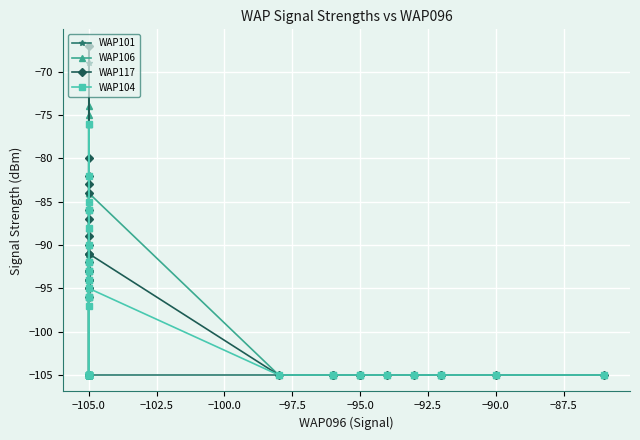

What is the label of the 31st point from the right?

−105.0